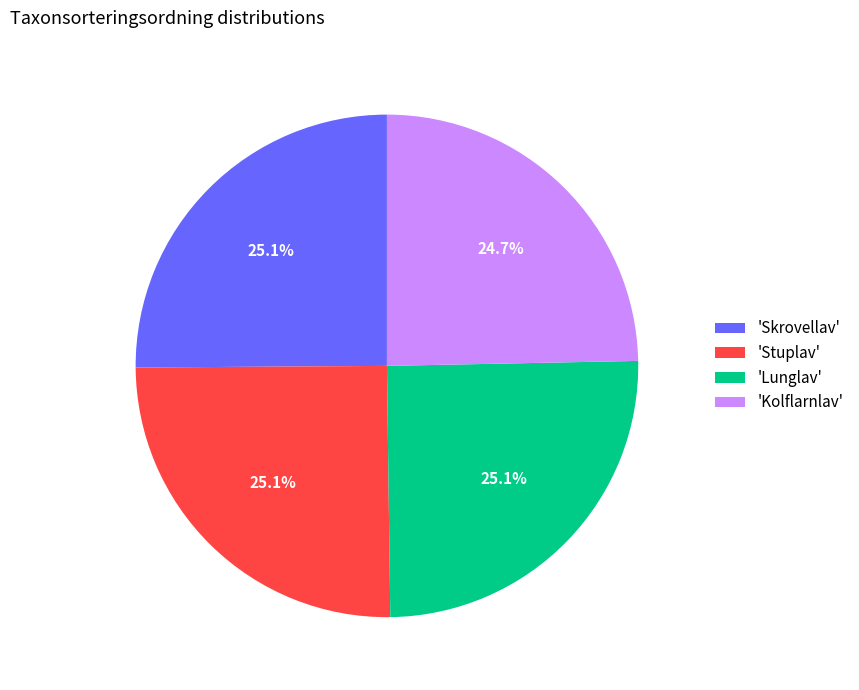

What is the ratio of the value at 'Skrovellav' to the value at 'Stuplav'?

1.0